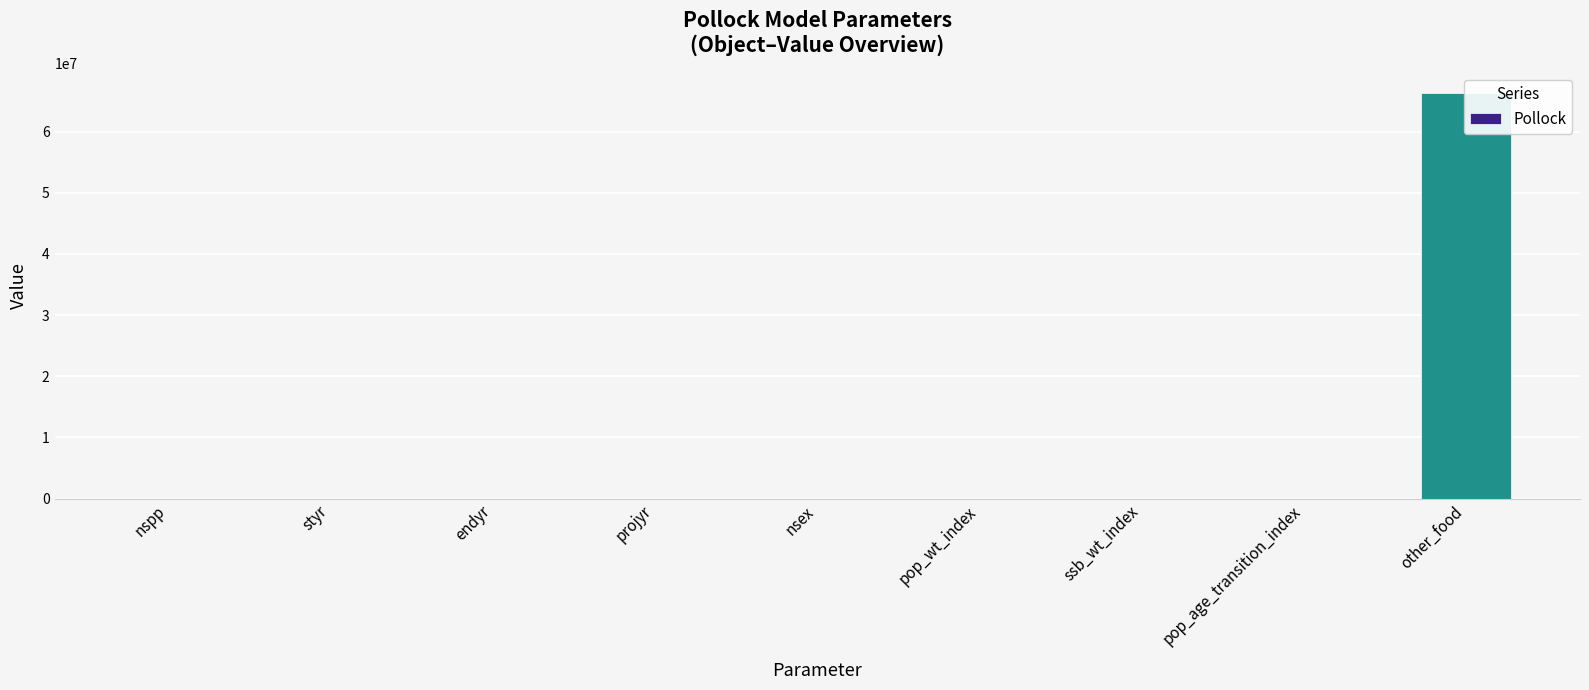

The value at ssb_wt_index is 8. True or false?

False